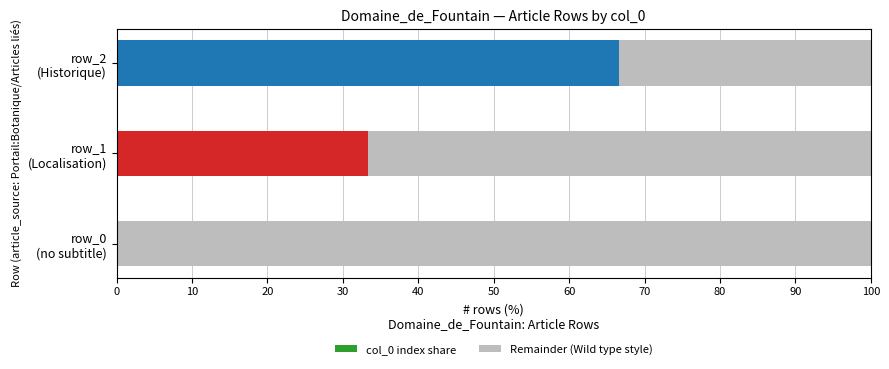

What is the highest value of the col_0 index share series?

66.7